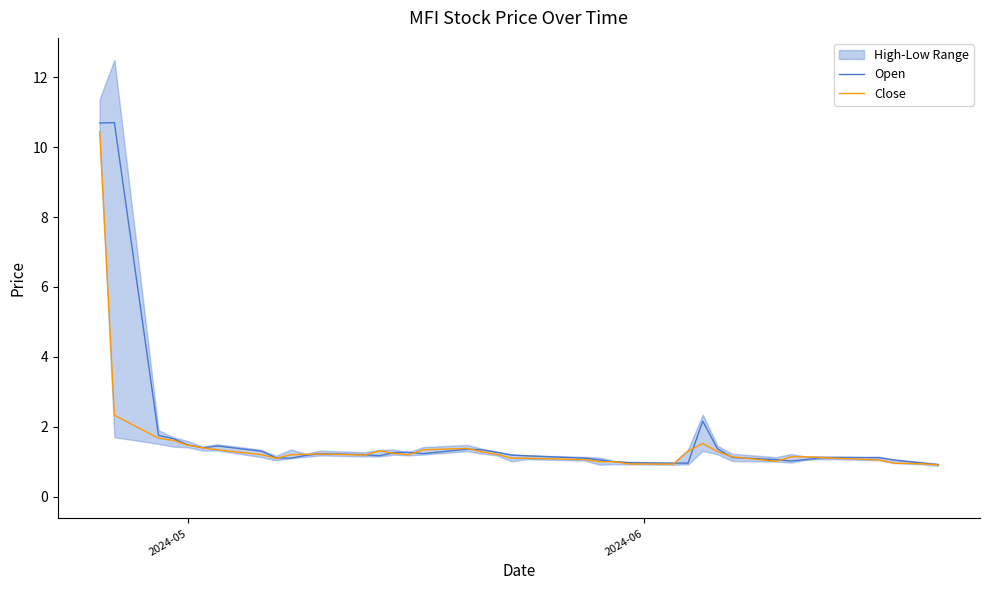

How many data points in Close are above 1?

33